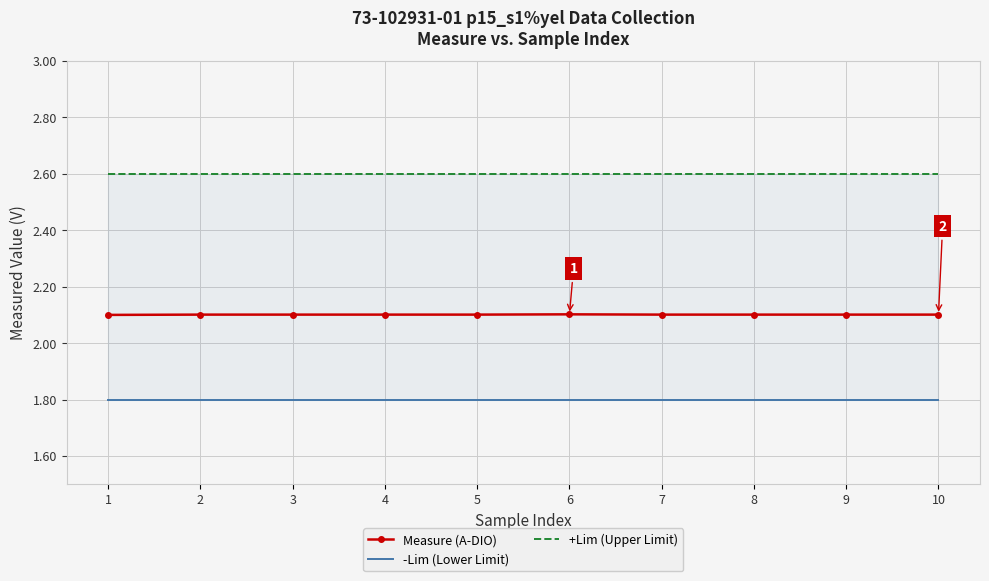

Which series has the largest total across all categories?

+Lim (Upper Limit)